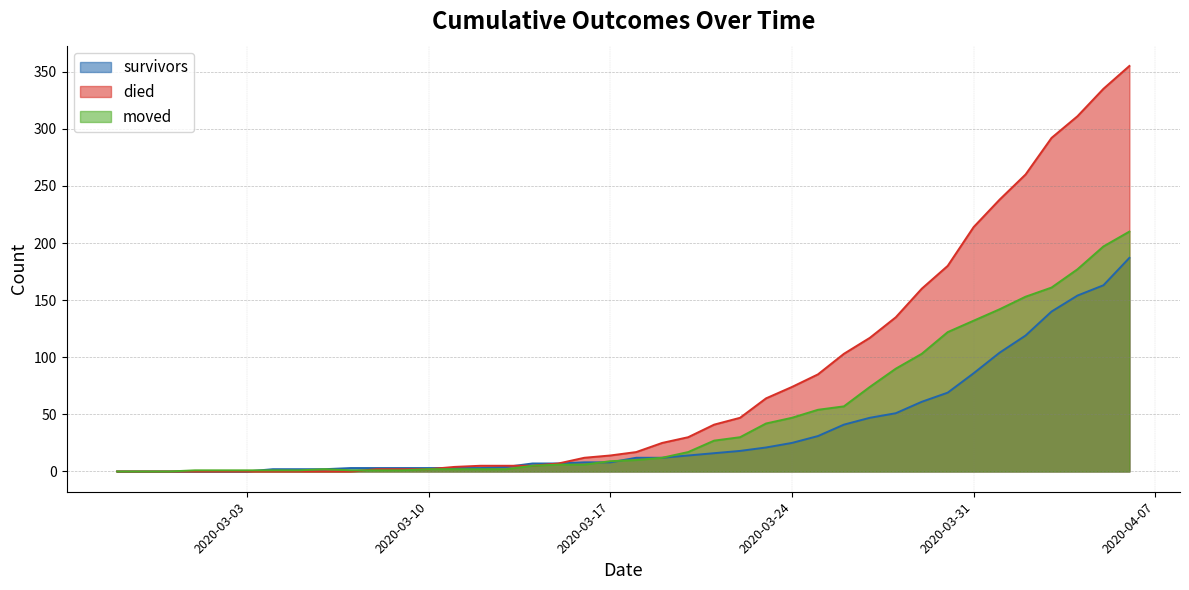

What is the total value across all series at 2020-03-29?

324